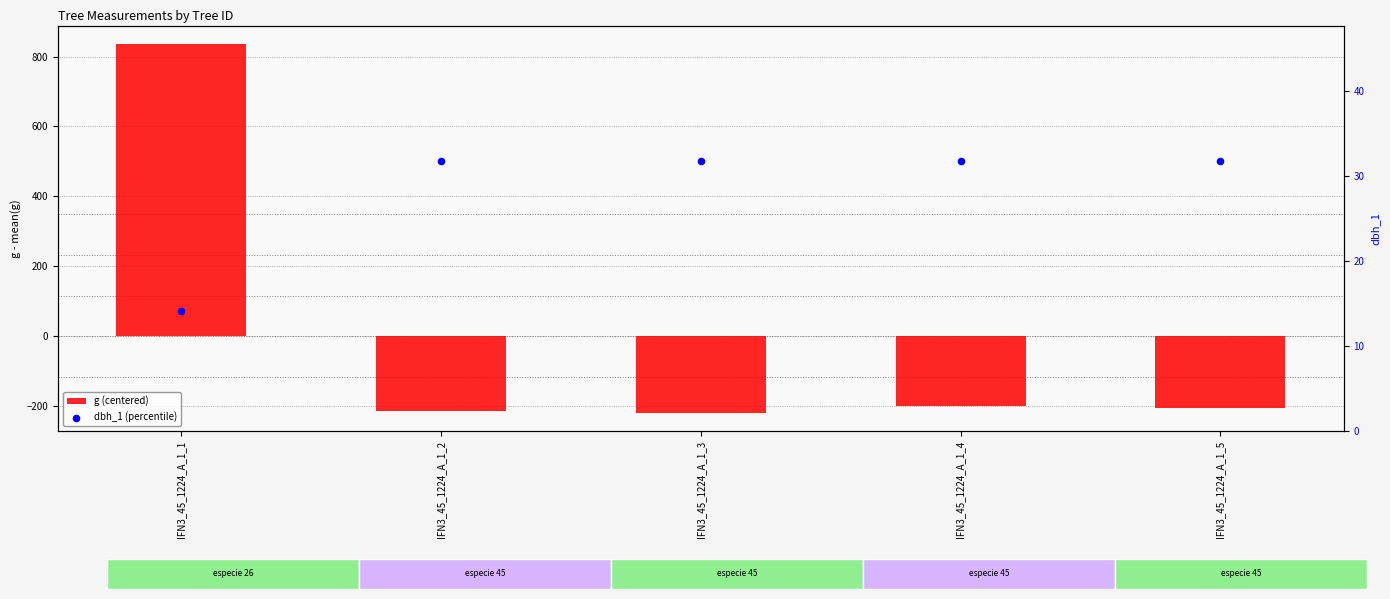

At which category is the sum across all series the highest?

IFN3_45_1224_A_1_1